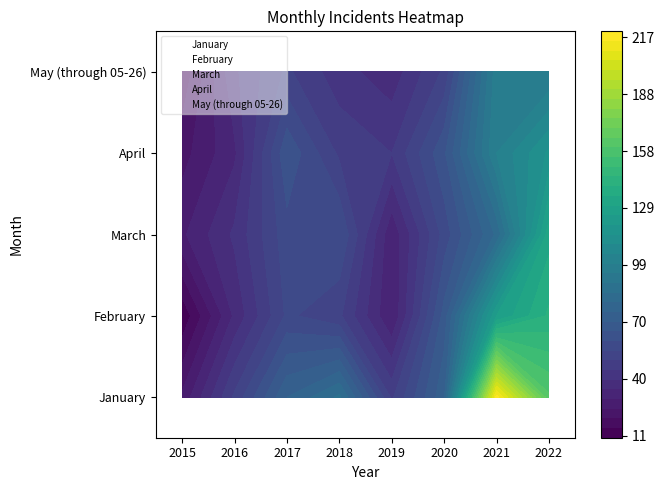

At which label is May (through 05-26) closest to 4?

2015